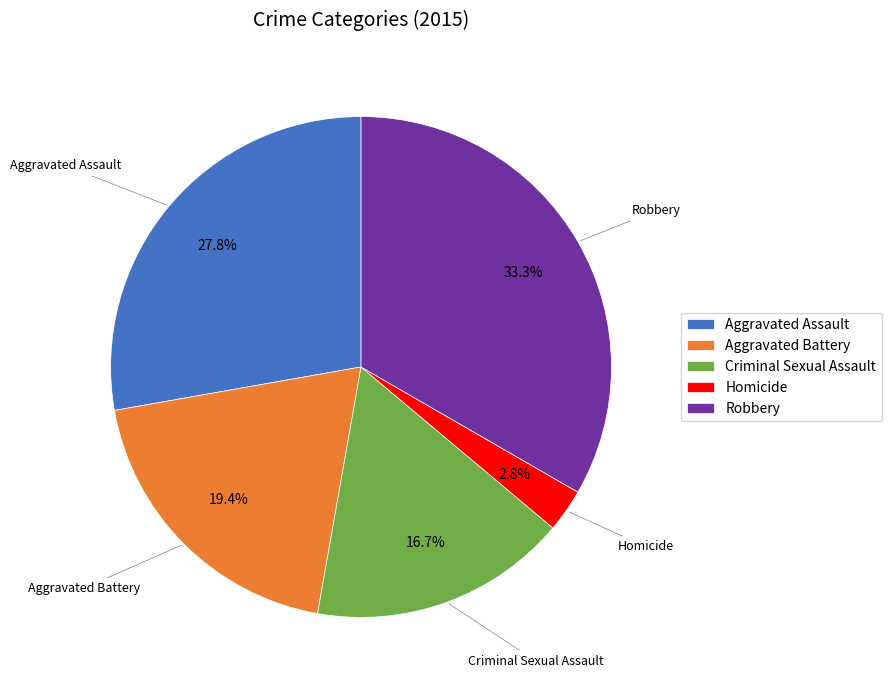

Combined, do Aggravated Battery and Robbery account for over 50%?

Yes